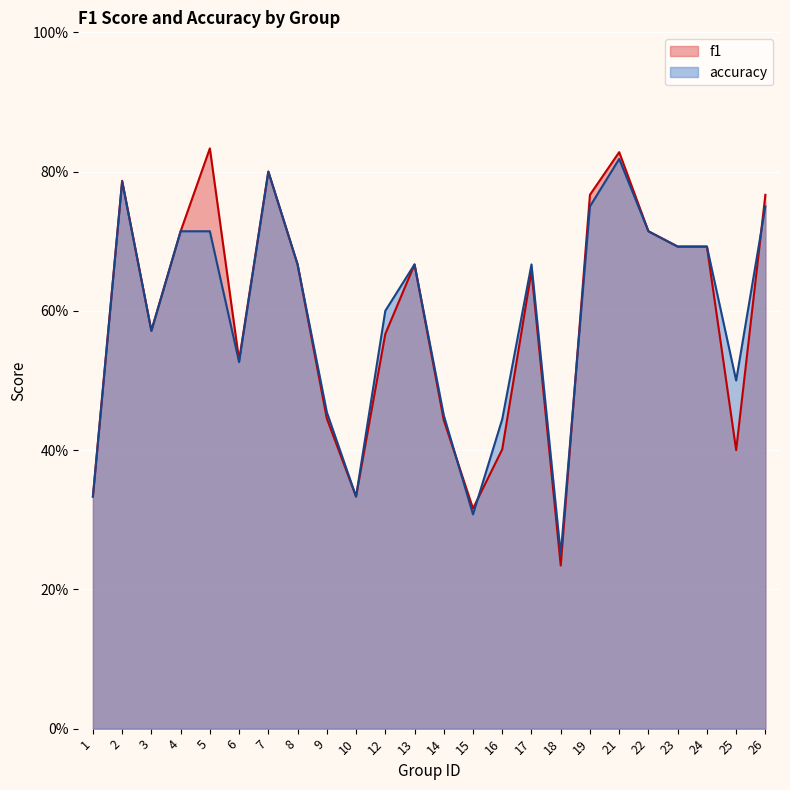

The accuracy series shows 0.2 at 6. True or false?

False